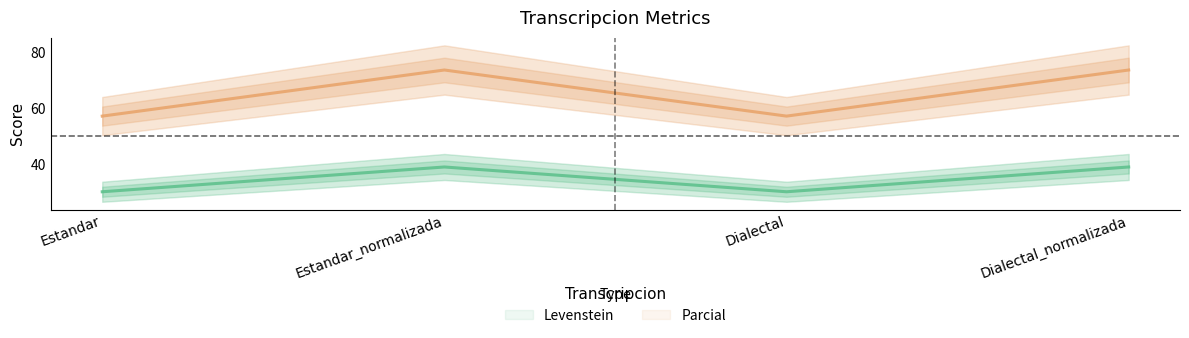

What position from the left is Estandar?

1